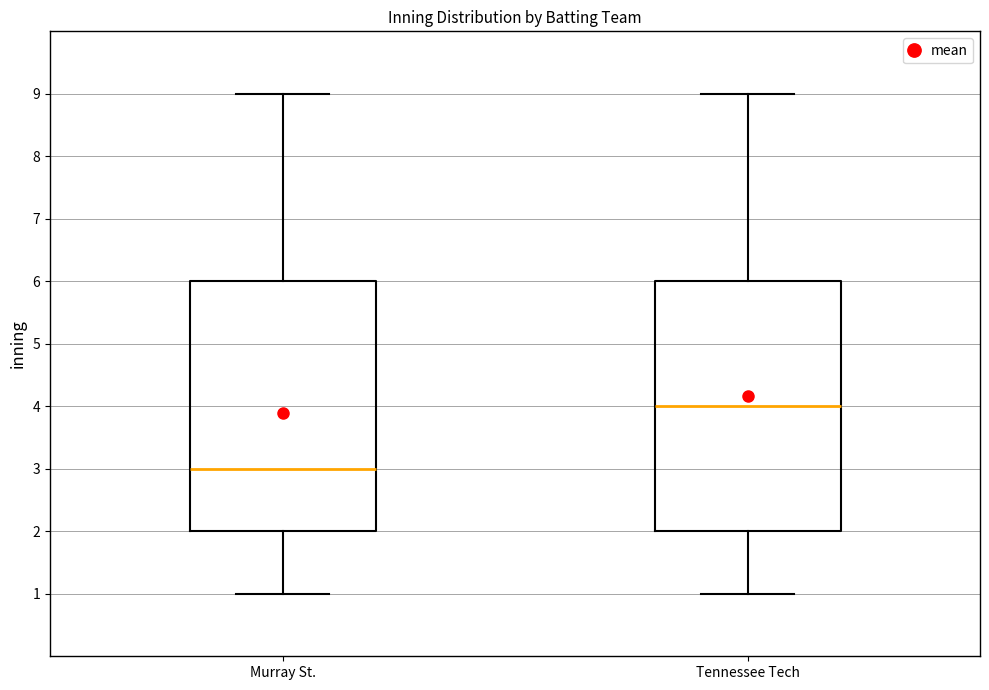

Which box's median line is the highest?

Tennessee Tech